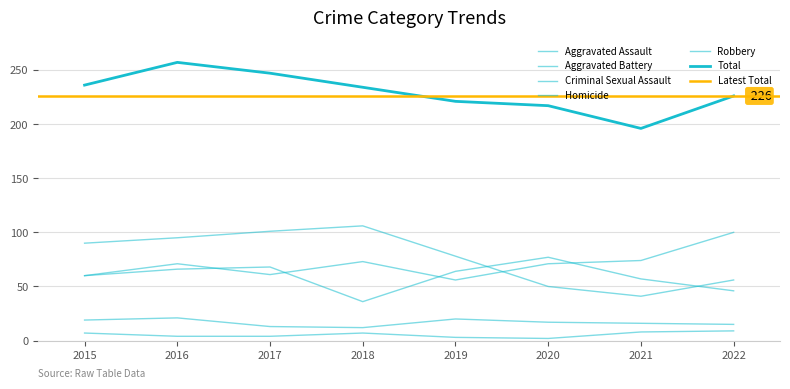

What is the sum of all Criminal Sexual Assault values?

133